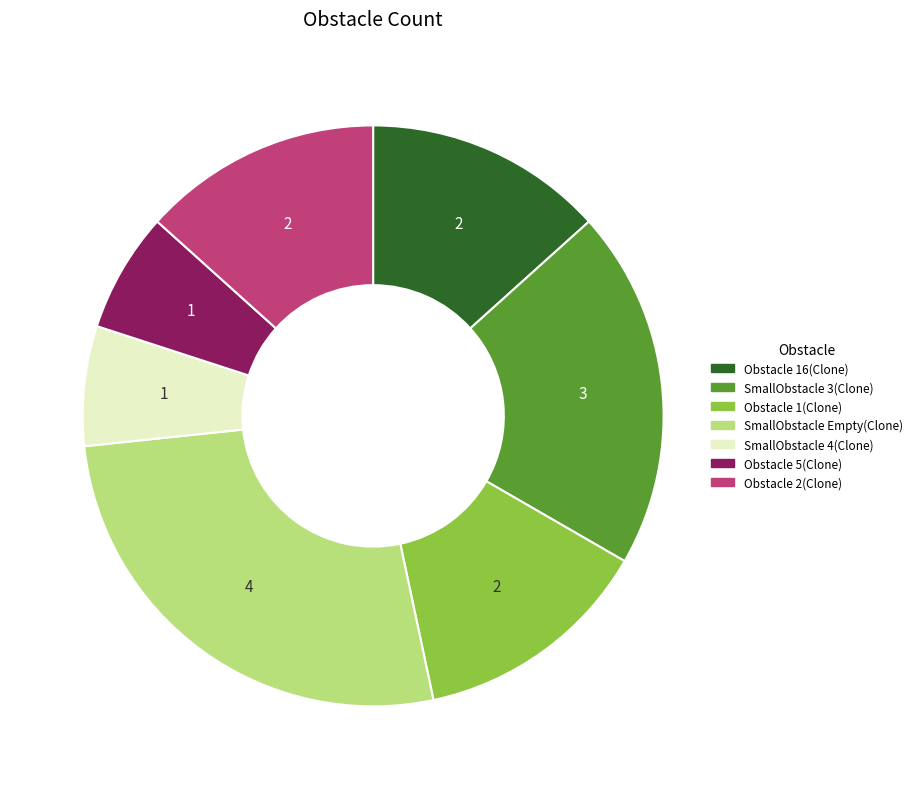

Do Obstacle 2(Clone) and Obstacle 1(Clone) together represent more than half of the pie?

No